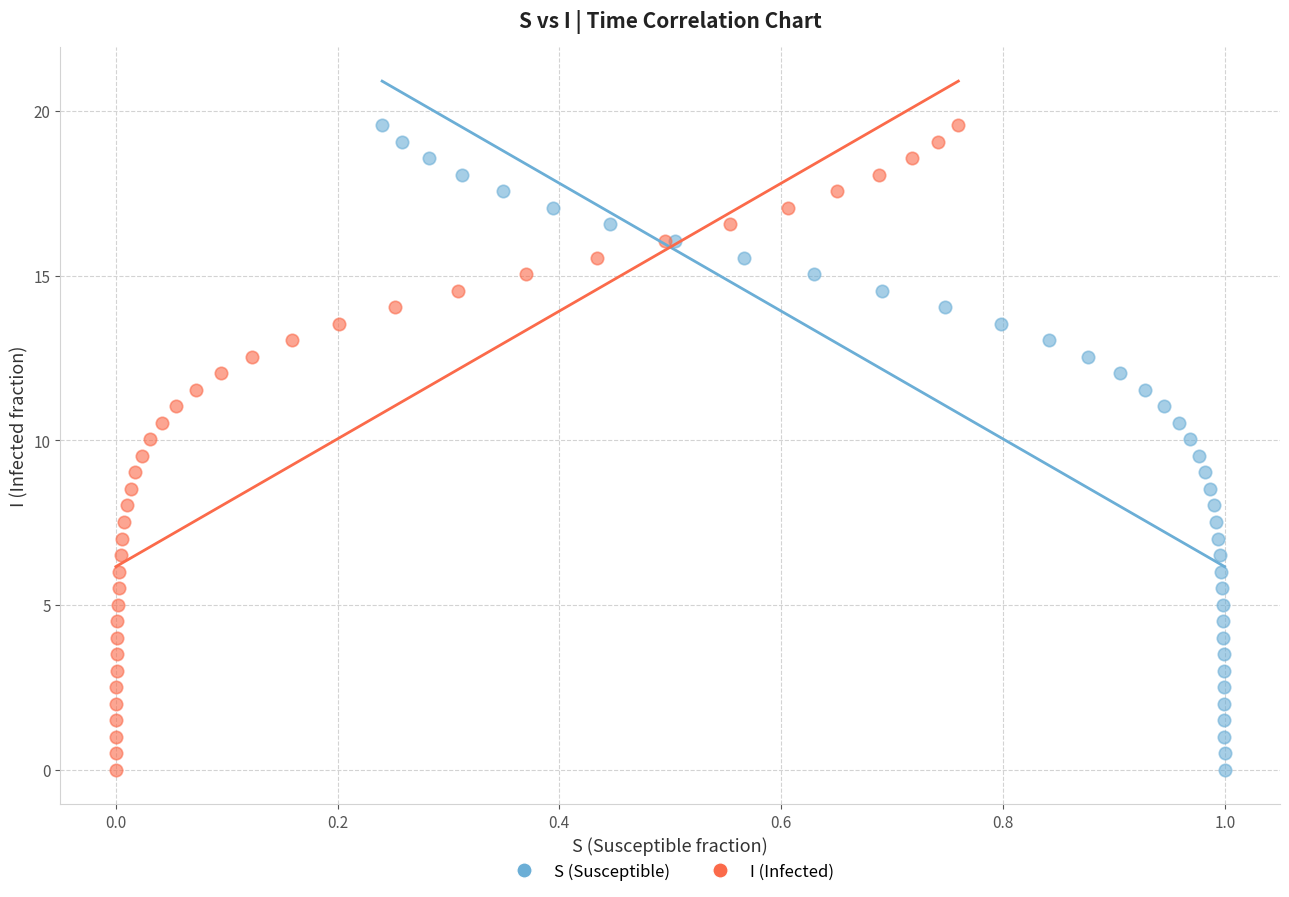

What are all the series names shown in the legend?

S (Susceptible), I (Infected)